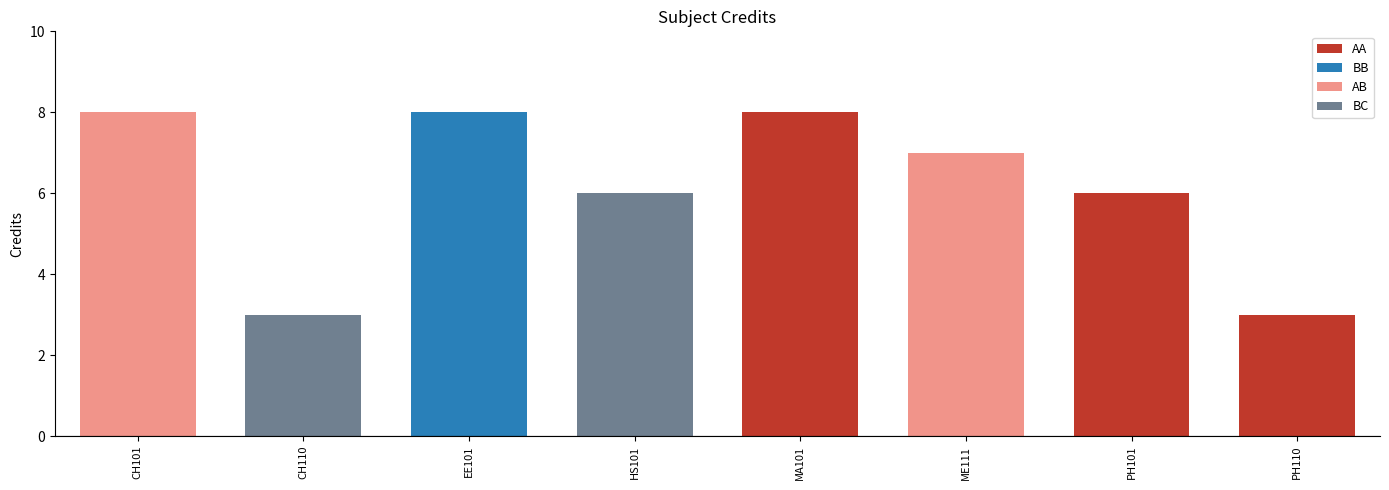

Reading right to left, transcribe all the data shown in this chart.

PH110=3	PH101=6	ME111=7	MA101=8	HS101=6	EE101=8	CH110=3	CH101=8